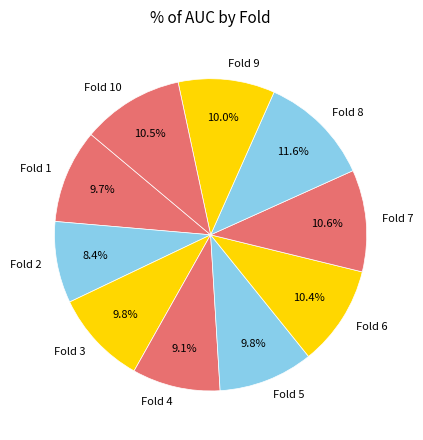

What is the largest slice in the pie chart?

Fold 8